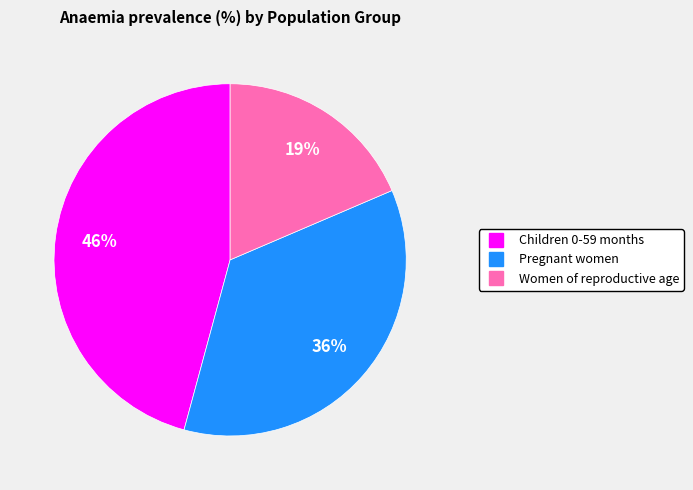

What percentage is the Children 0-59 months slice, to the nearest percent?

46%